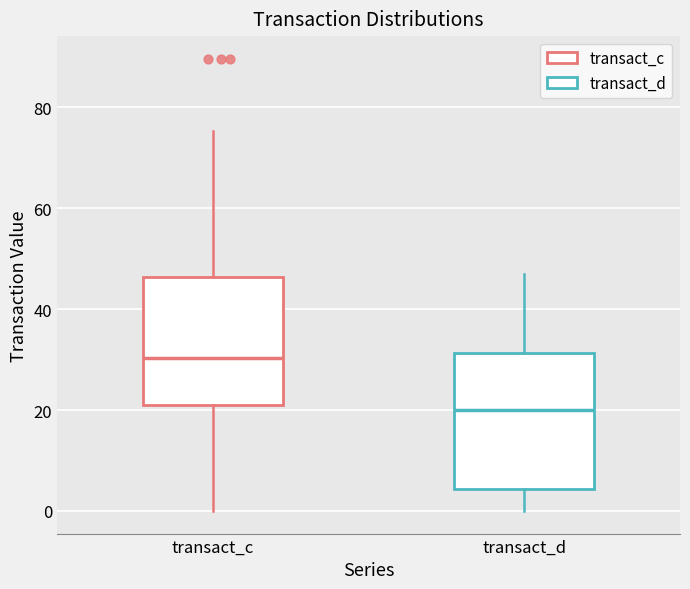

Where does the upper whisker of the box for transact_c end on the y-axis? The values are not printed on the chart, so give them approximately, as read against the axis.

76